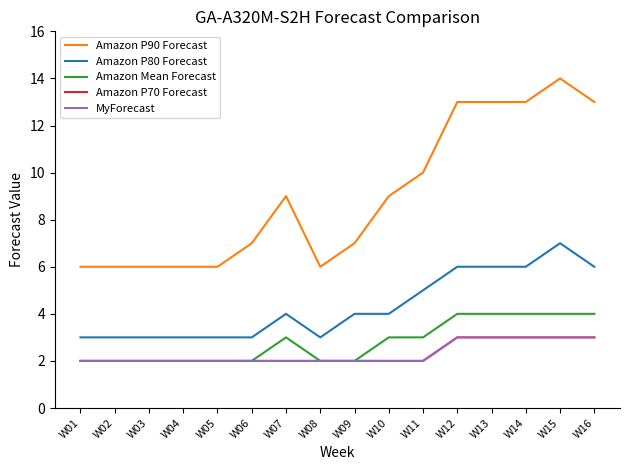

What is the average value of the MyForecast series?

2